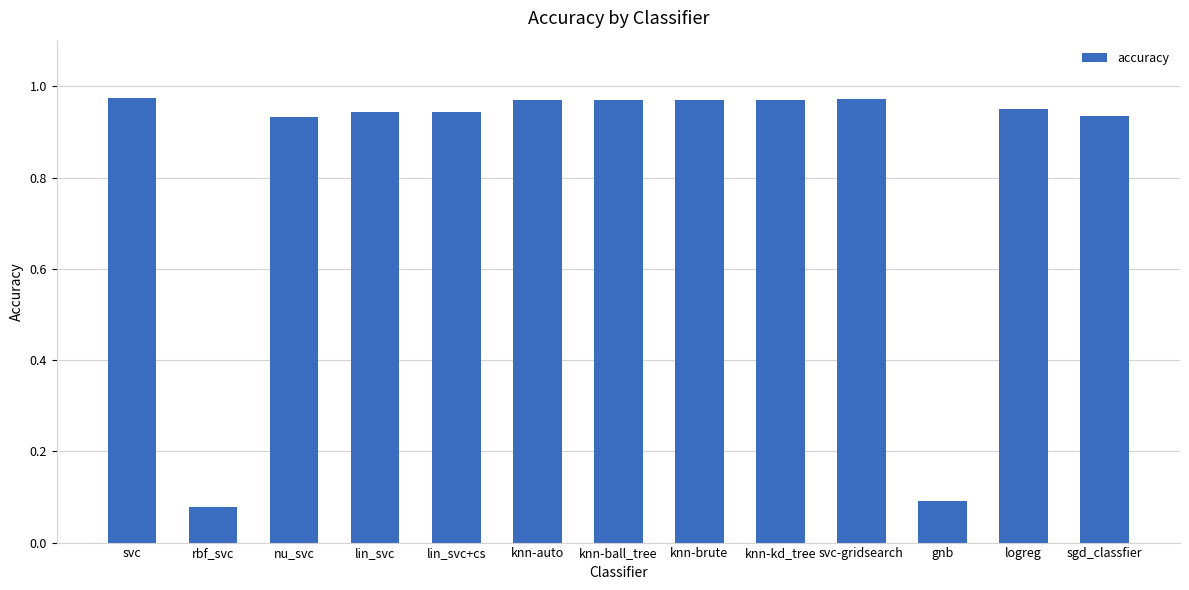

At which category does the chart reach its minimum across all series?

rbf_svc